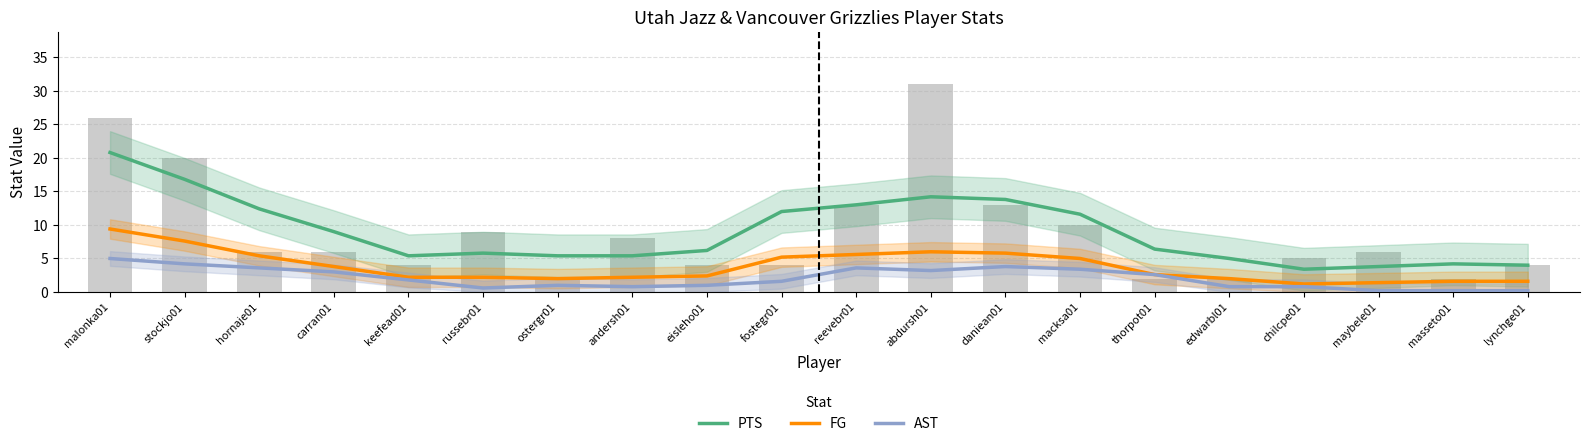

At which label does FG first exceed 2?

malonka01